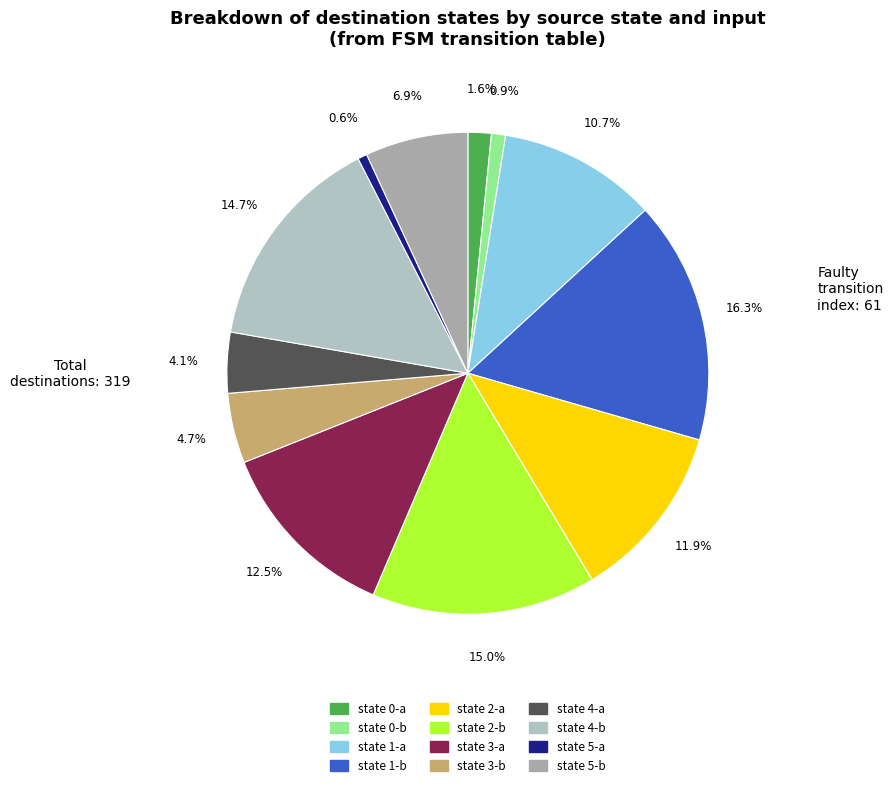

To the nearest percent, what percentage of the pie is state 2-a?

12%